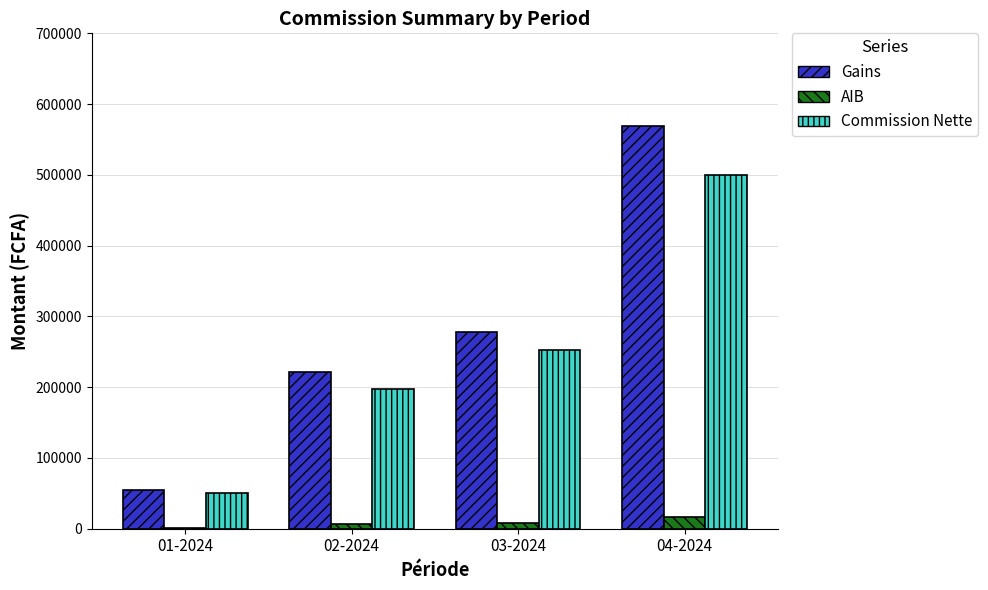

At which label does Gains reach its peak?

04-2024